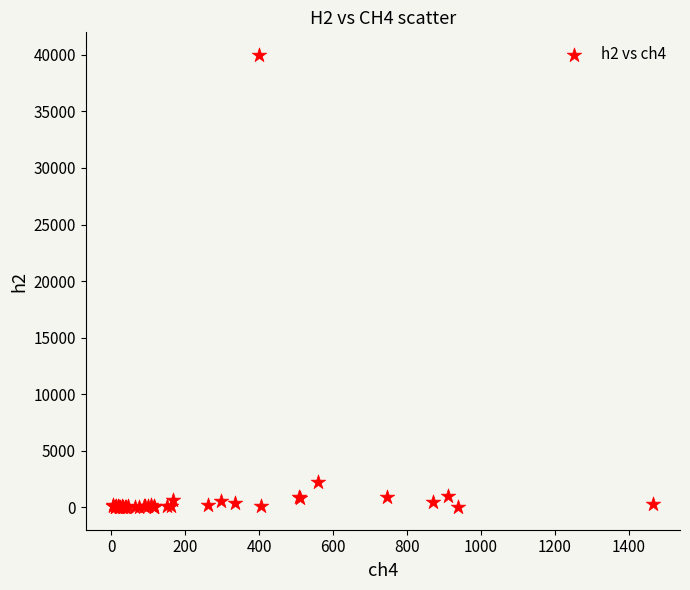

What Y value in the scatter plot is closest to 20000?

2240.0